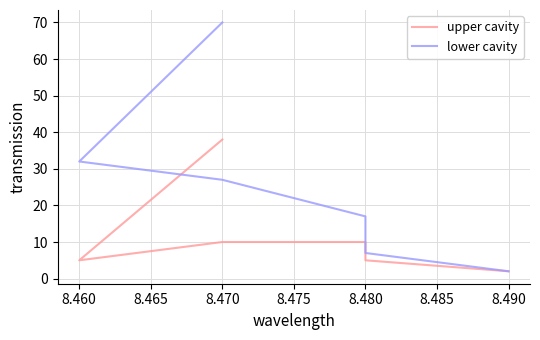

What is the value of the lower cavity point at the 34th from the left?

32